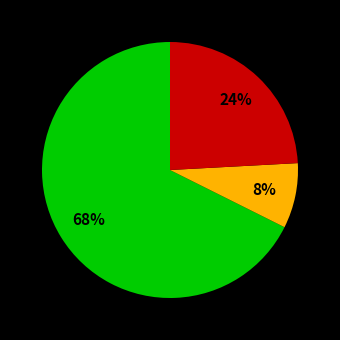

How many slices are in this pie chart?

3